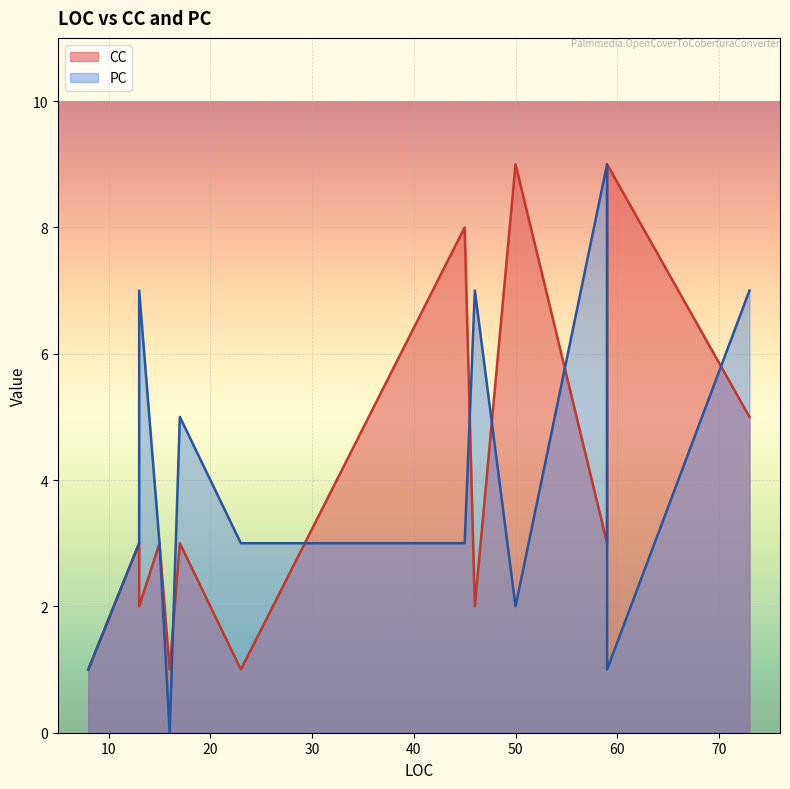

Rank the categories by CC value from lowest to highest.

23, 8, 16, 13, 46, 13, 59, 17, 15, 73, 45, 50, 59